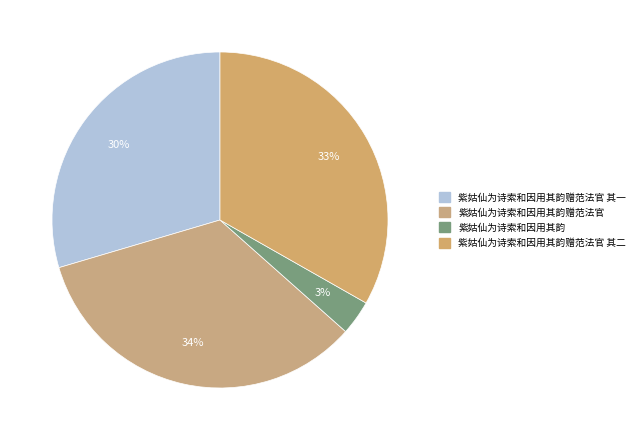

Rank the categories by value from lowest to highest.

紫姑仙为诗索和因用其韵, 紫姑仙为诗索和因用其韵赠范法官 其一, 紫姑仙为诗索和因用其韵赠范法官 其二, 紫姑仙为诗索和因用其韵赠范法官